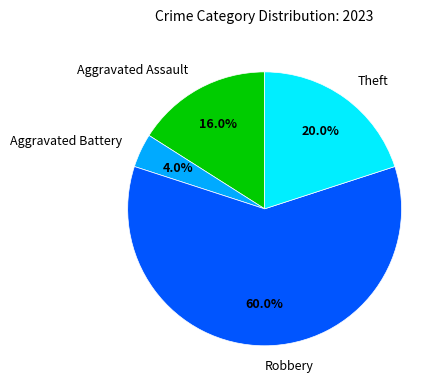

Rank the categories by value from highest to lowest.

Robbery, Theft, Aggravated Assault, Aggravated Battery